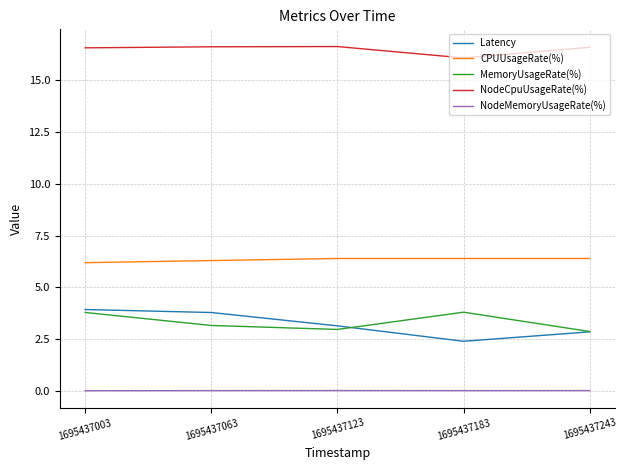

Where is the first local minimum for Latency?

1695437183